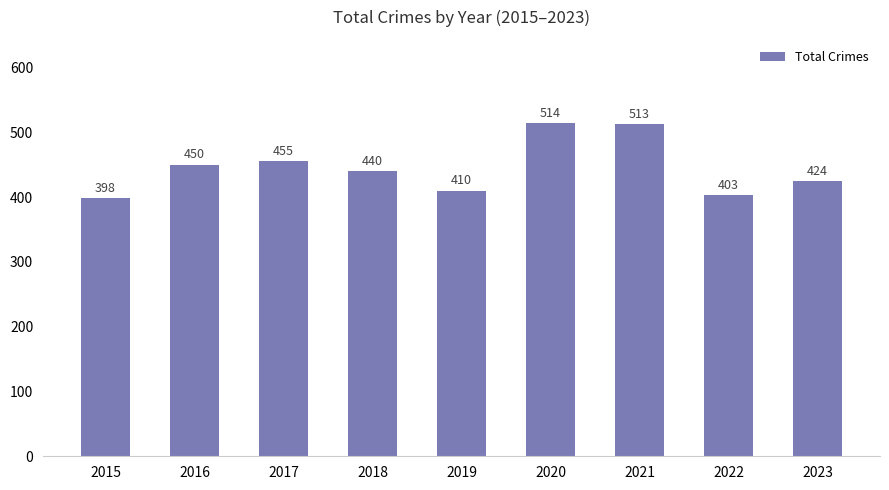

What is the minimum value shown in the chart?

398